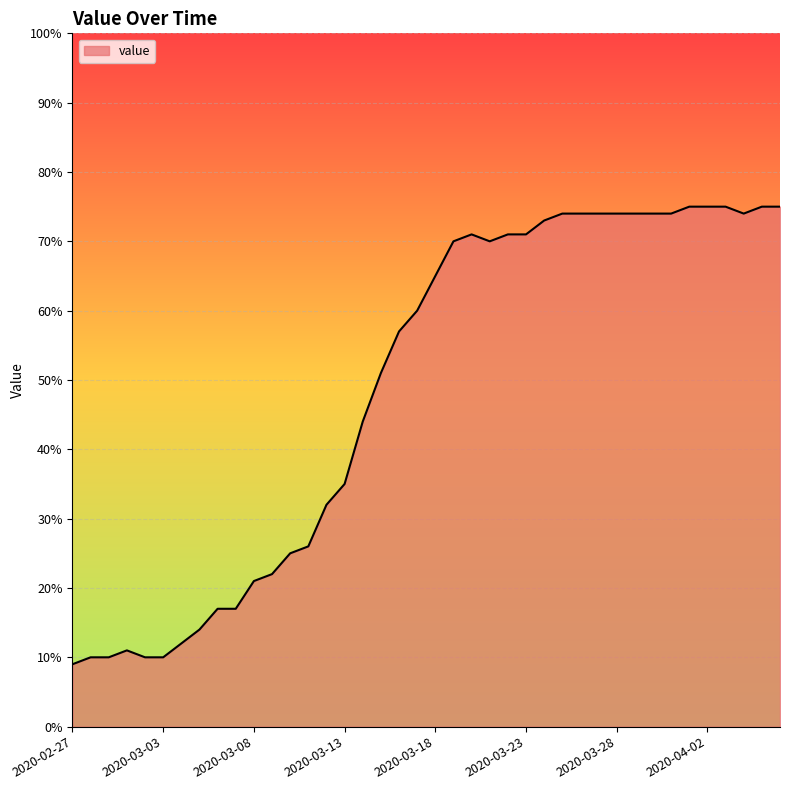

What is the difference between the maximum and minimum values?

66